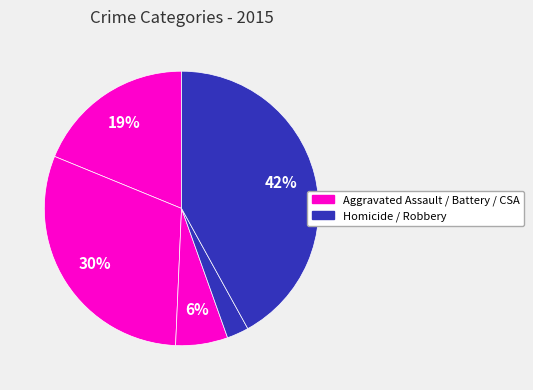

How many slices are in this pie chart?

5